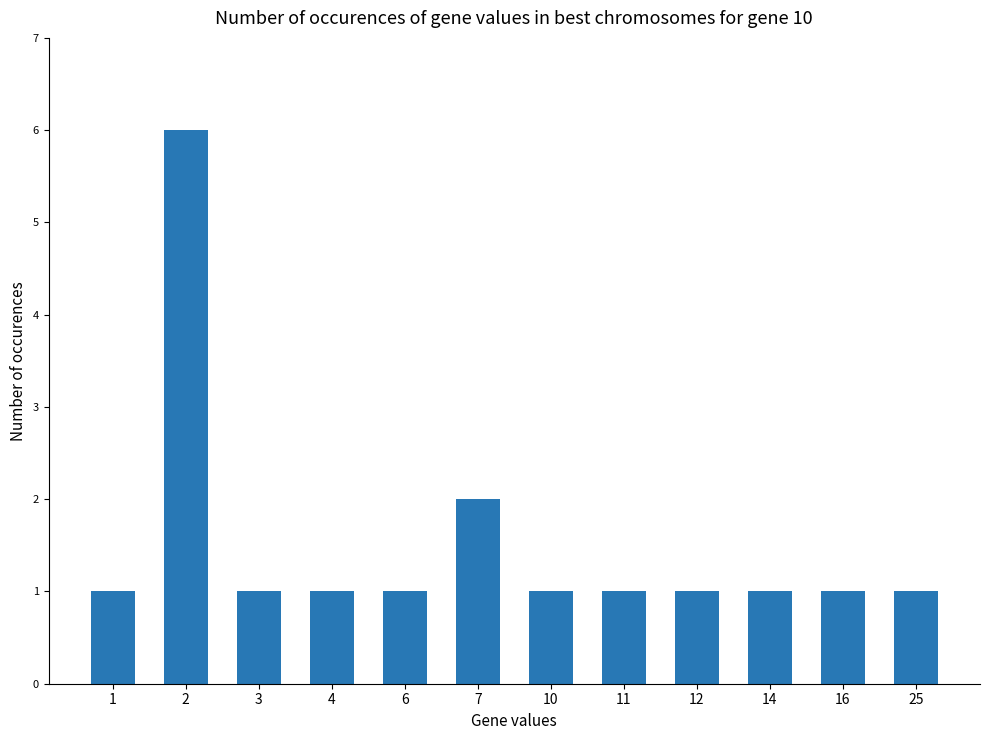

The chart shows a value of 4 at 2. True or false?

False